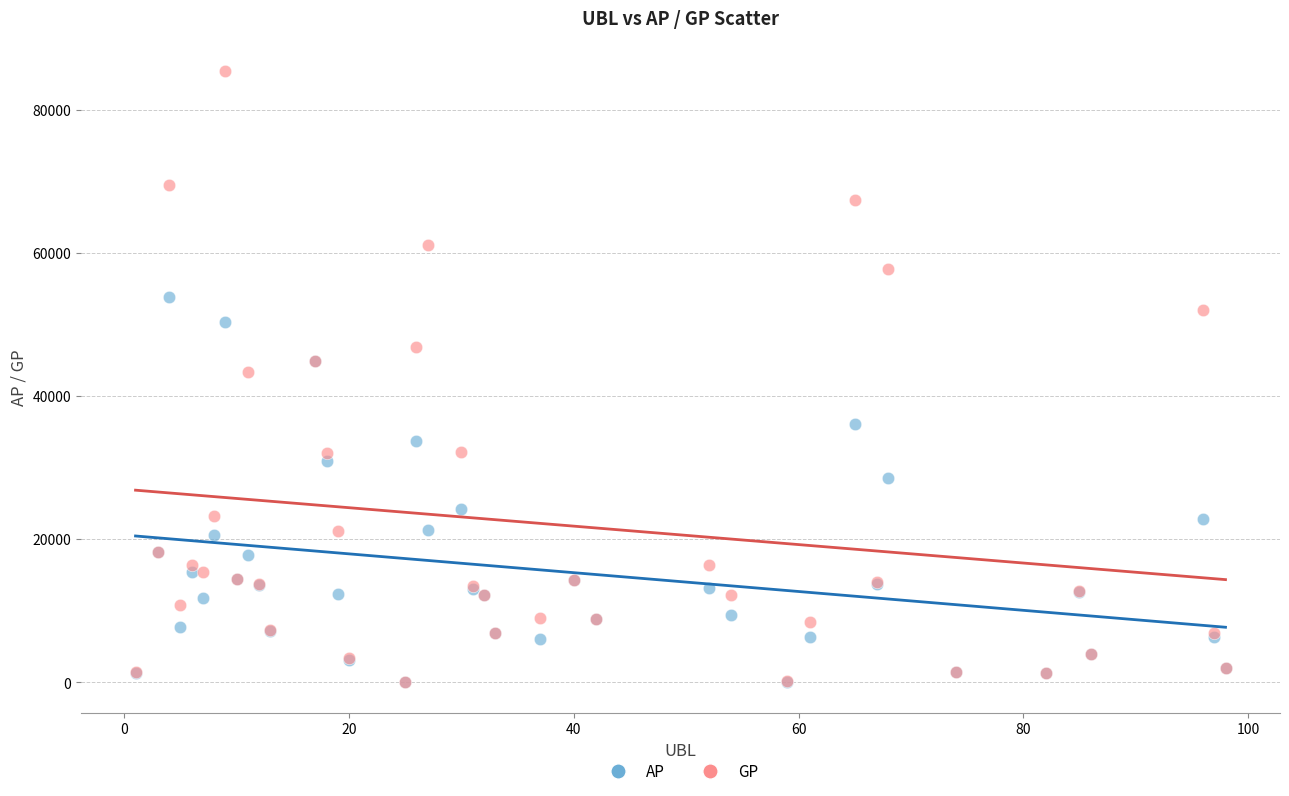

In the AP series, what Y value is closest to 26886?

28591